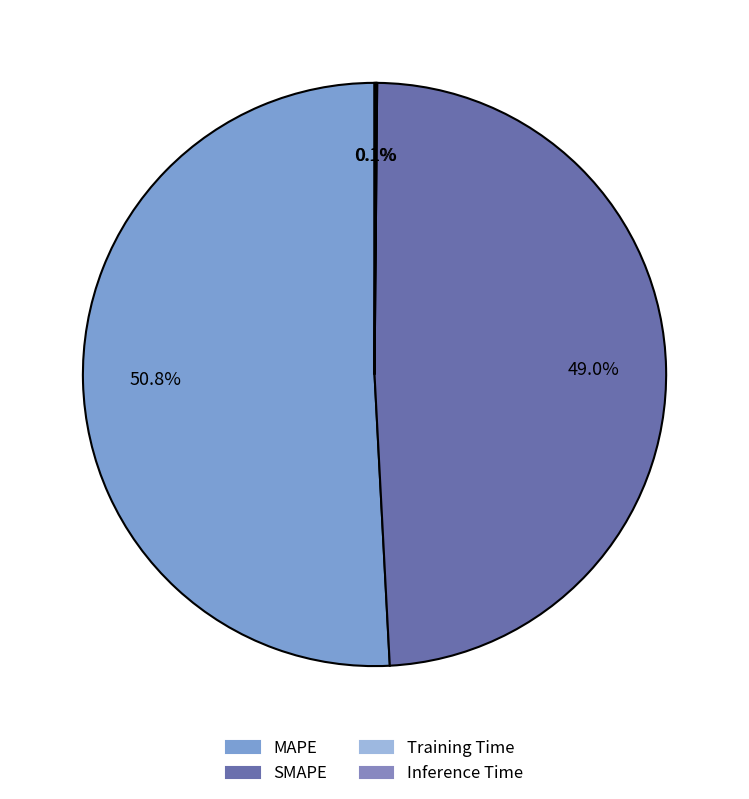

True or false: MAPE accounts for 59% of the total.

False